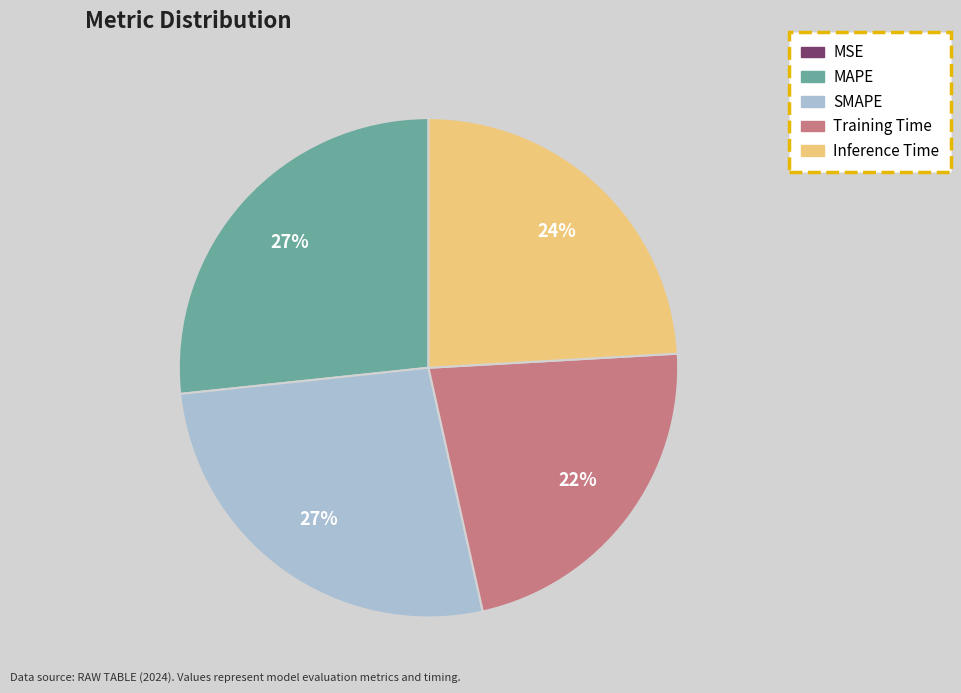

Is there a majority slice in this chart?

No